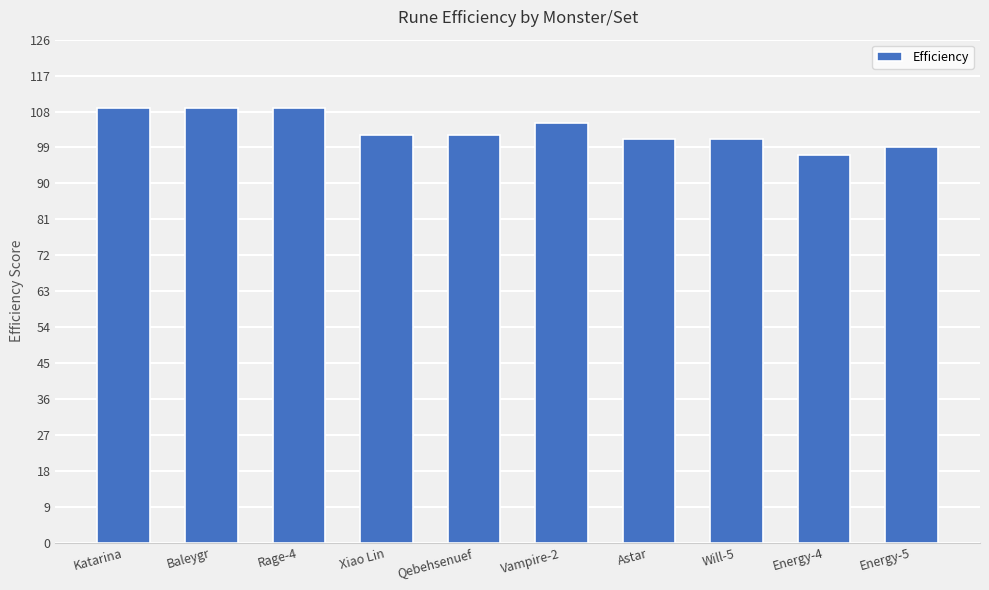

True or false: the data shows 101 at Astar.

True